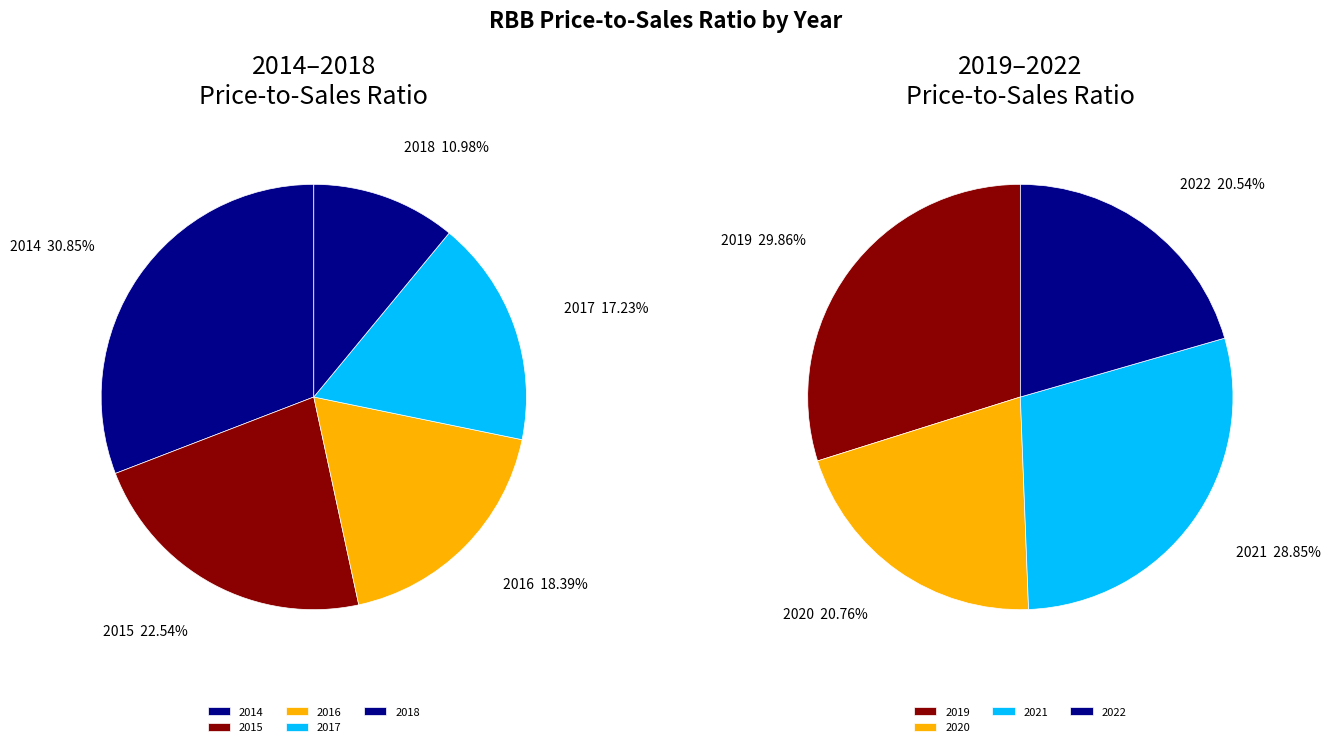

Which has a higher value, 2015 or 2016?

2015